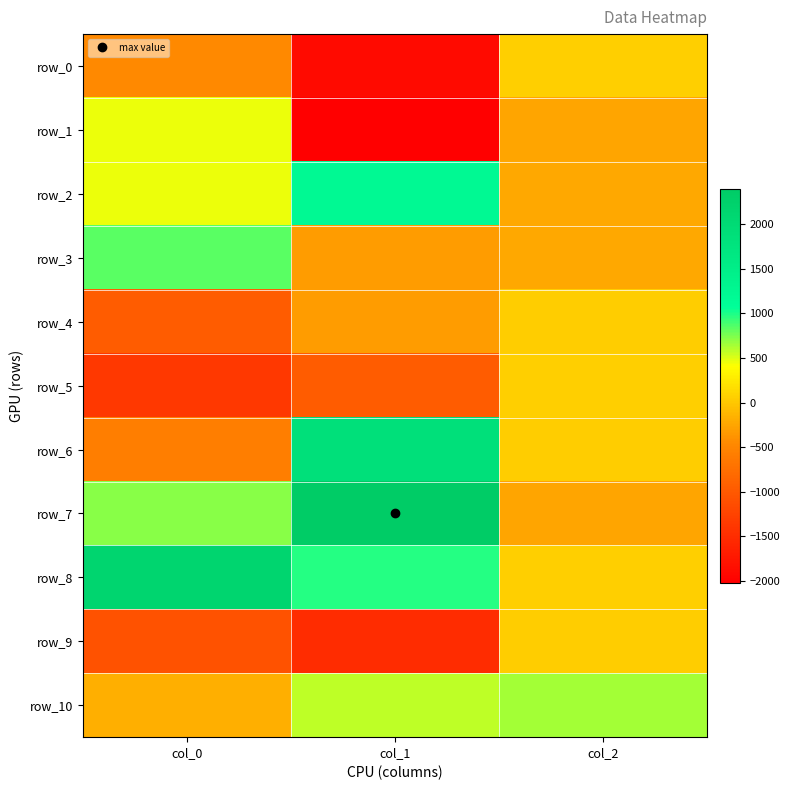

Between col_1 and col_2, which series saw the biggest shift?

row_7